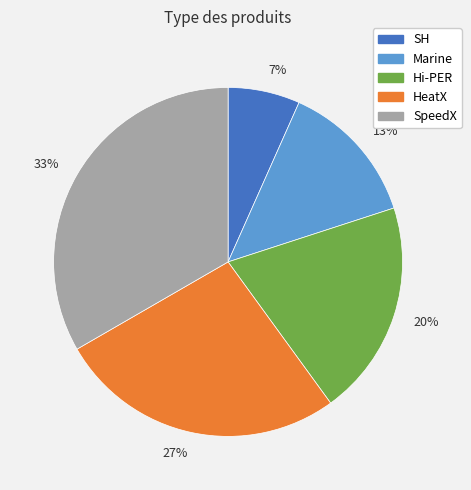

To the nearest percent, what is the average slice percentage?

20%